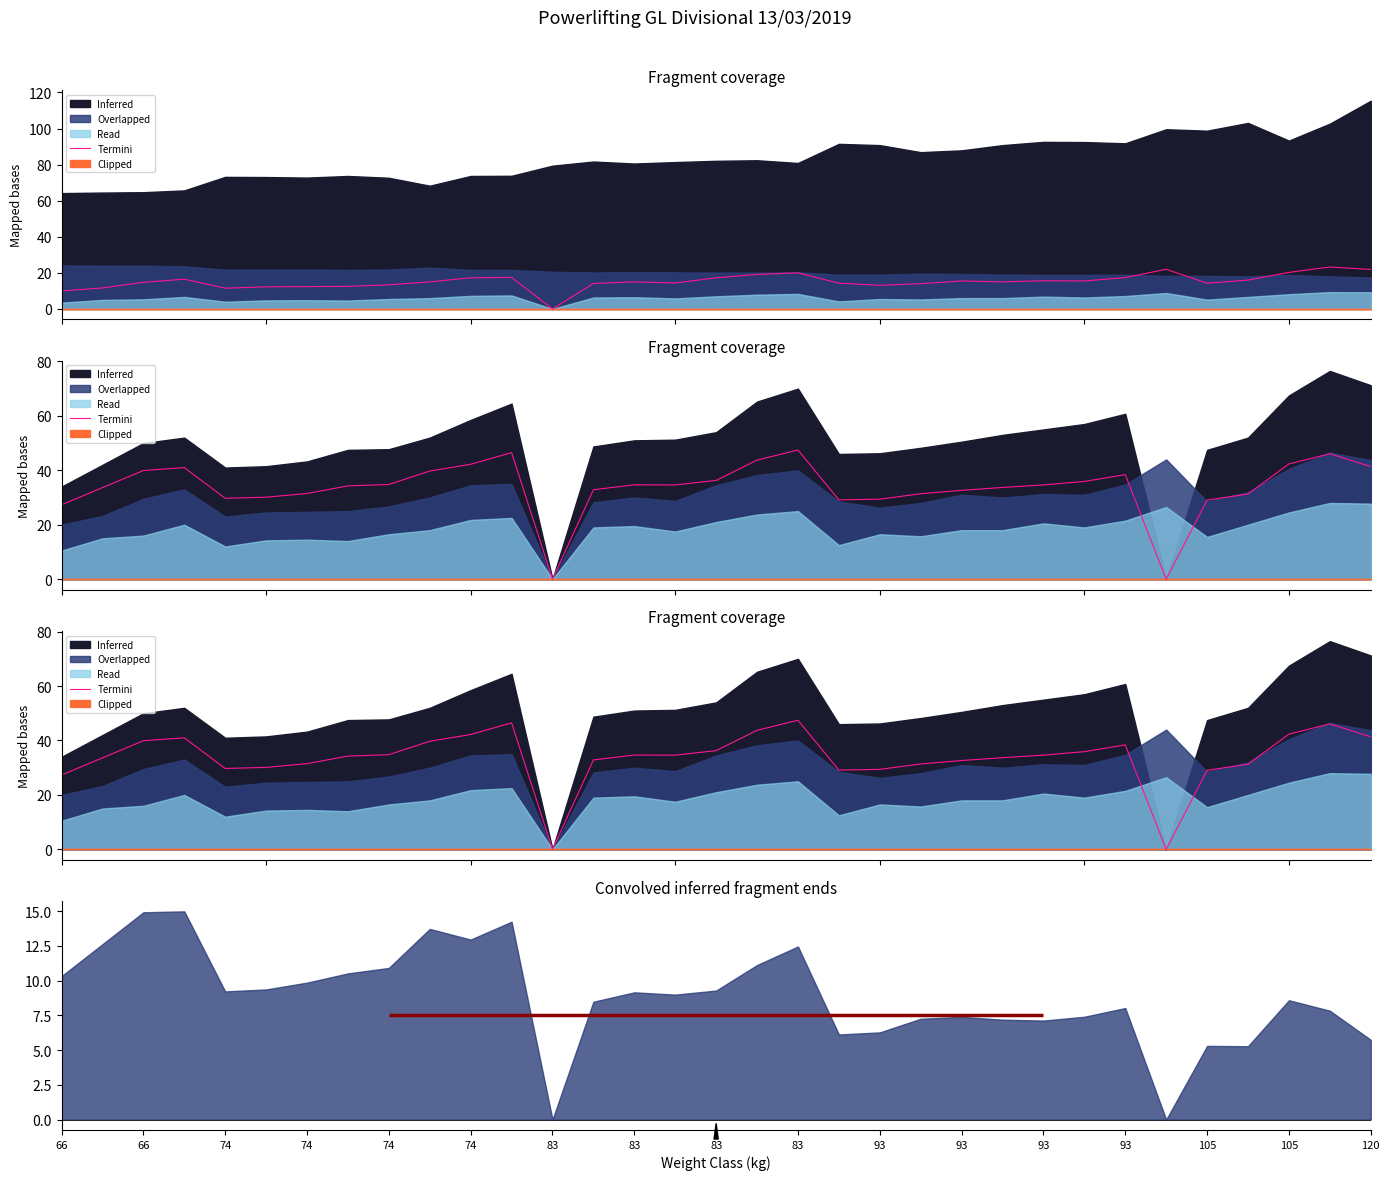

The chart shows a value of 21.3 at 93. True or false?

False